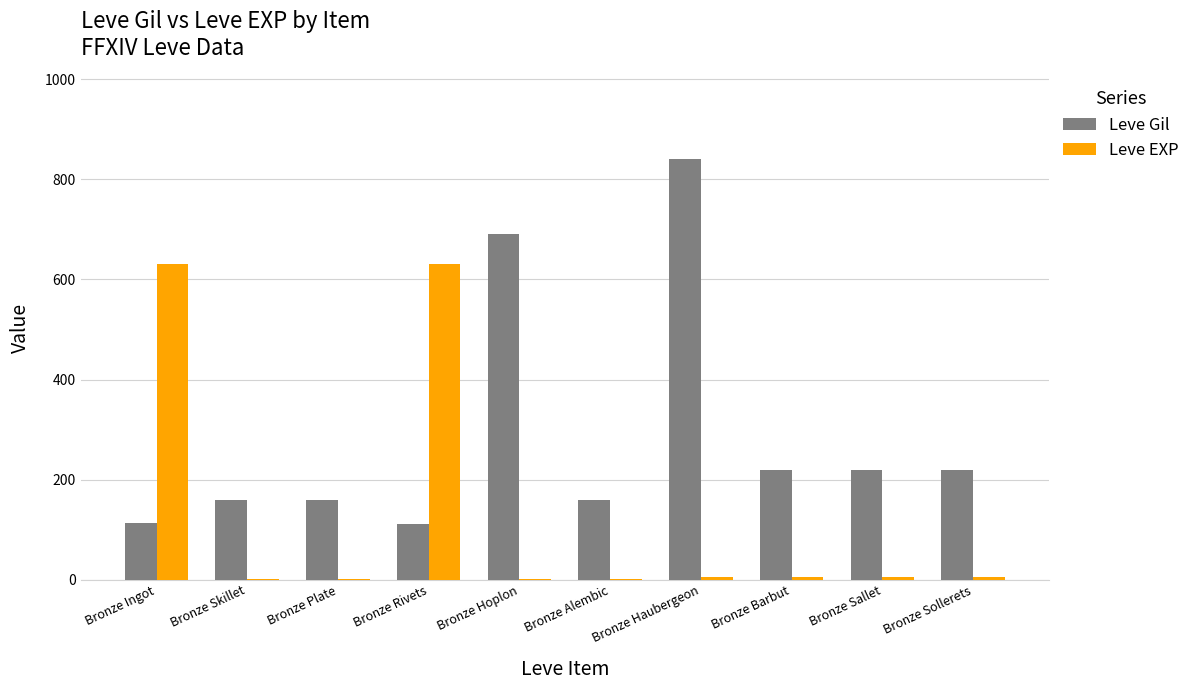

What is the sum of all Leve Gil values?

2895